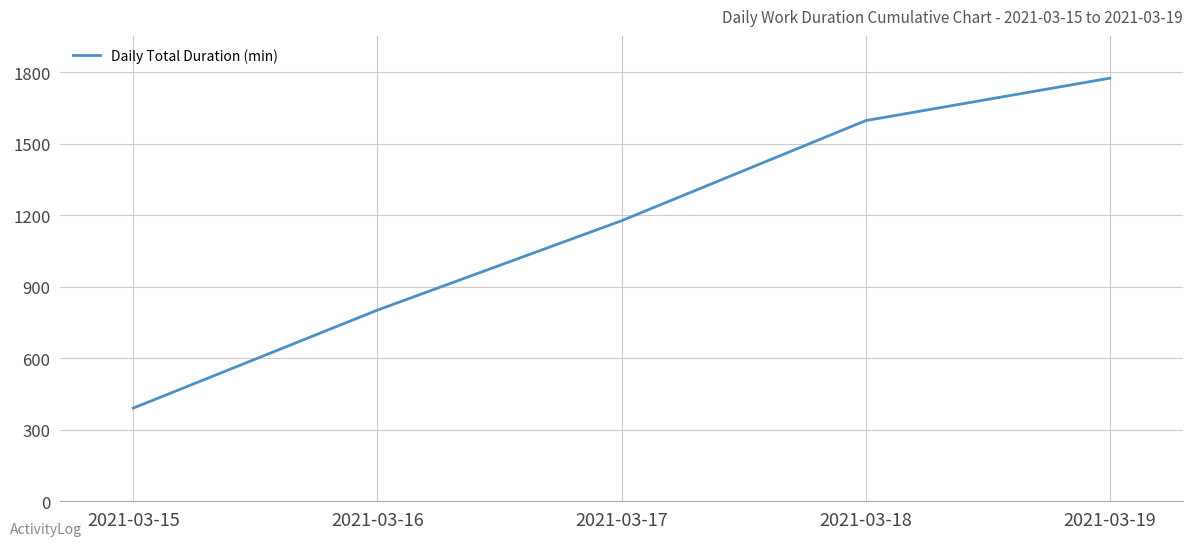

Which label corresponds to the largest value in the chart?

2021-03-19